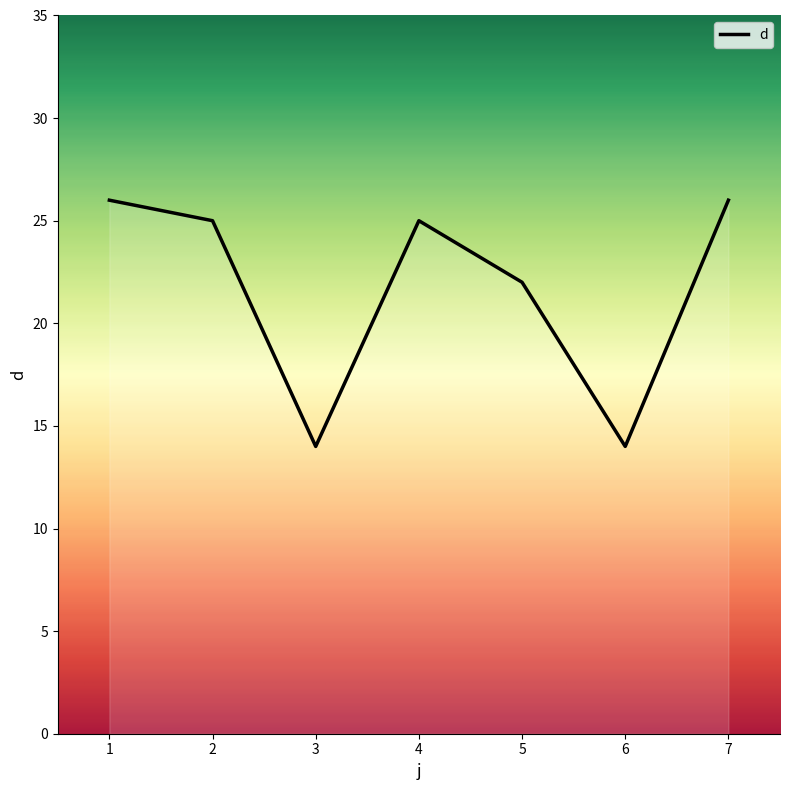

The chart shows a value of 22 at 6. True or false?

False